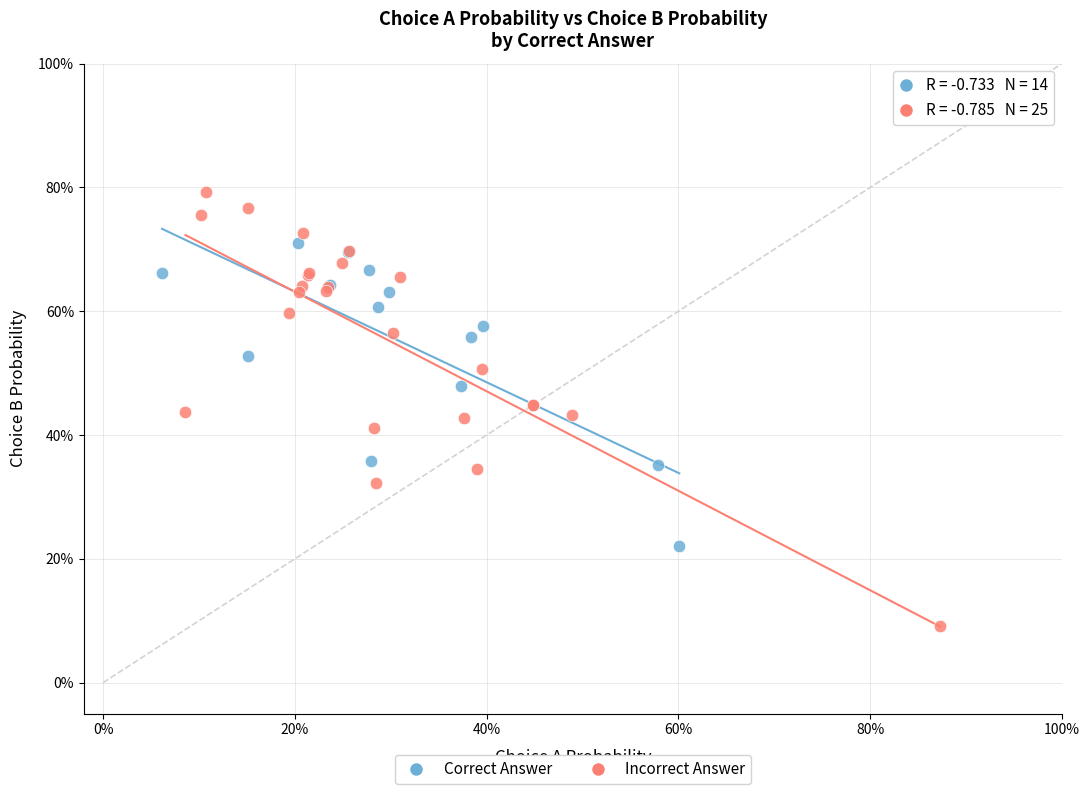

Which series contains the highest Y value?

Incorrect Answer